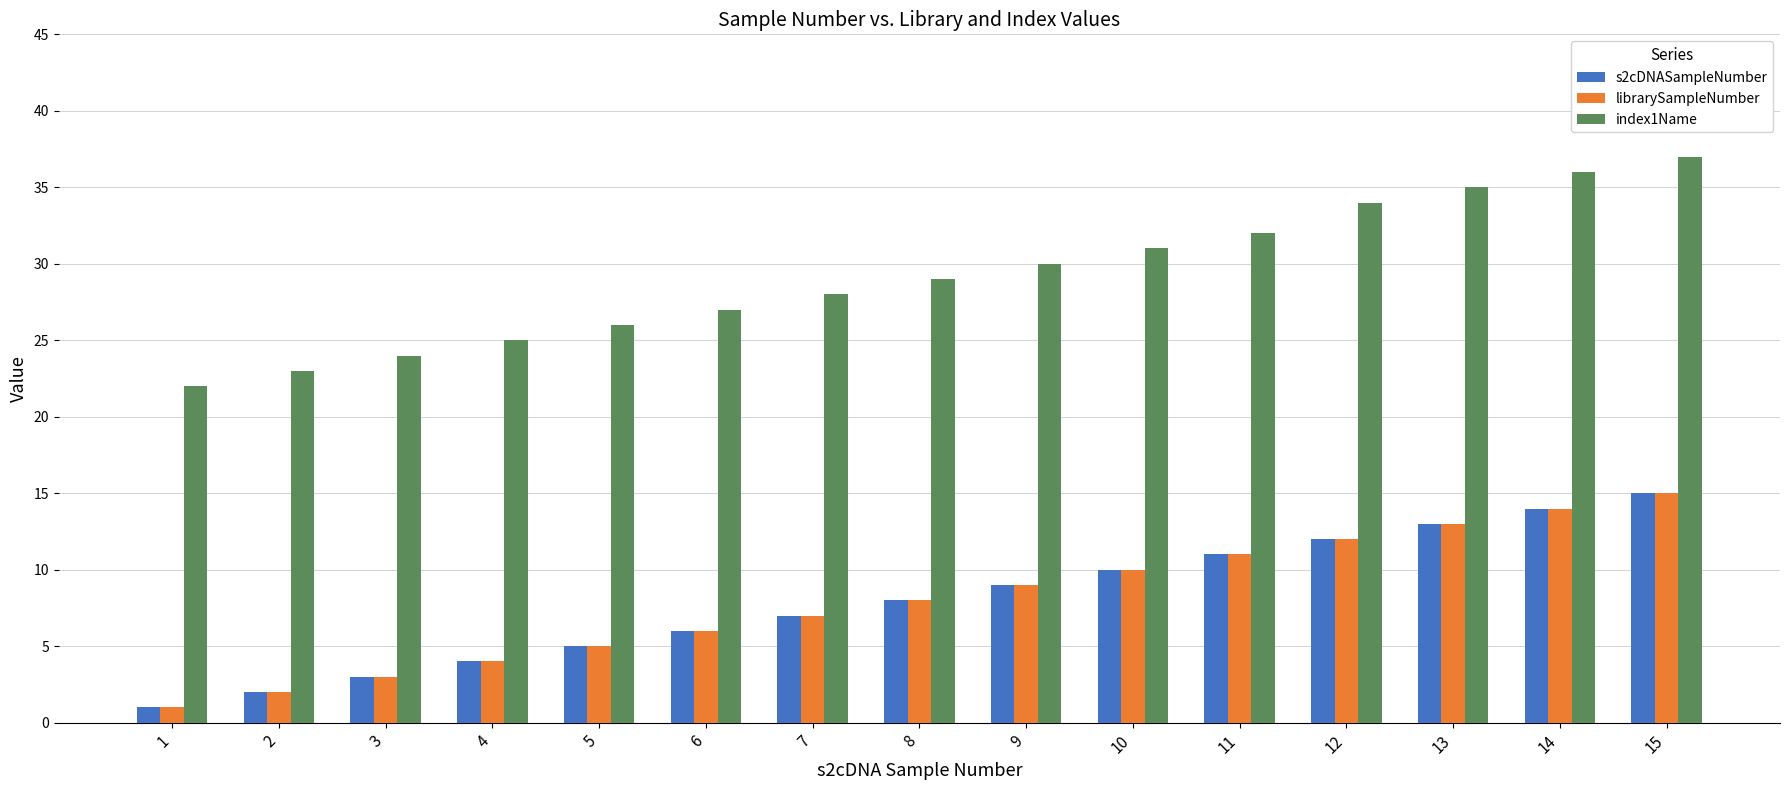

Reading left to right, what are all the values shown in this chart?

s2cDNASampleNumber: 1	2	3	4	5	6	7	8	9	10	11	12	13	14	15
librarySampleNumber: 1	2	3	4	5	6	7	8	9	10	11	12	13	14	15
index1Name: 22	23	24	25	26	27	28	29	30	31	32	34	35	36	37